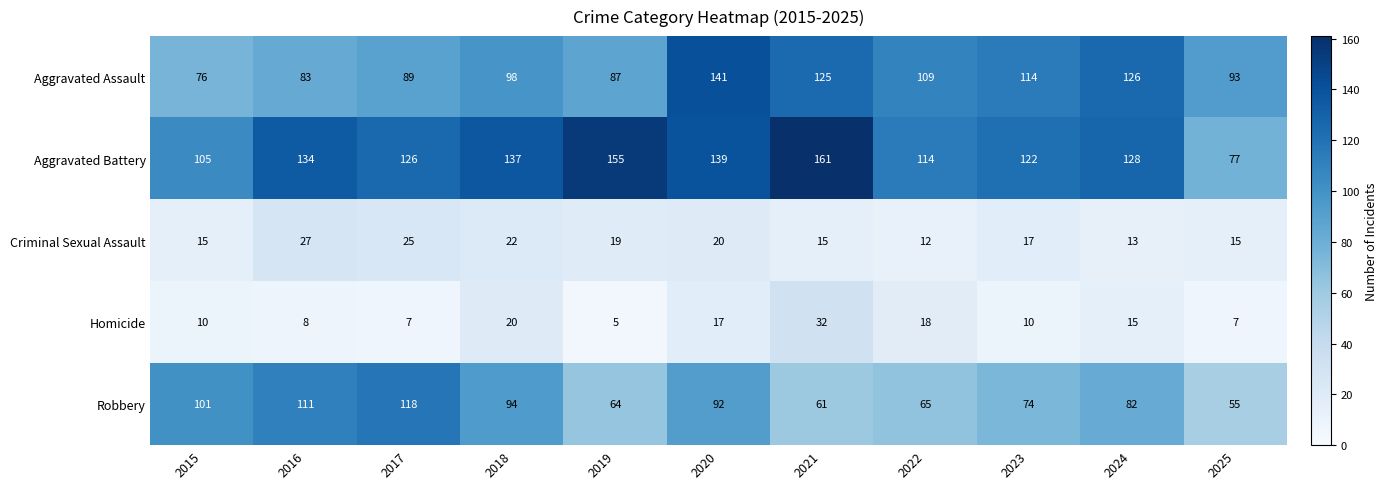

The value of Aggravated Battery at 2017 is 126. True or false?

True